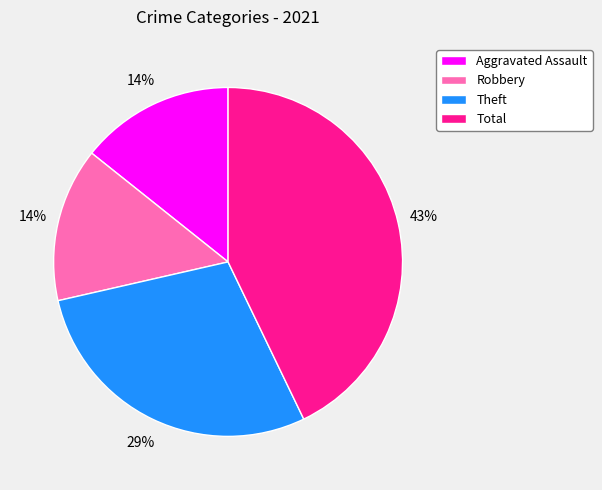

How many slices are in this pie chart?

4